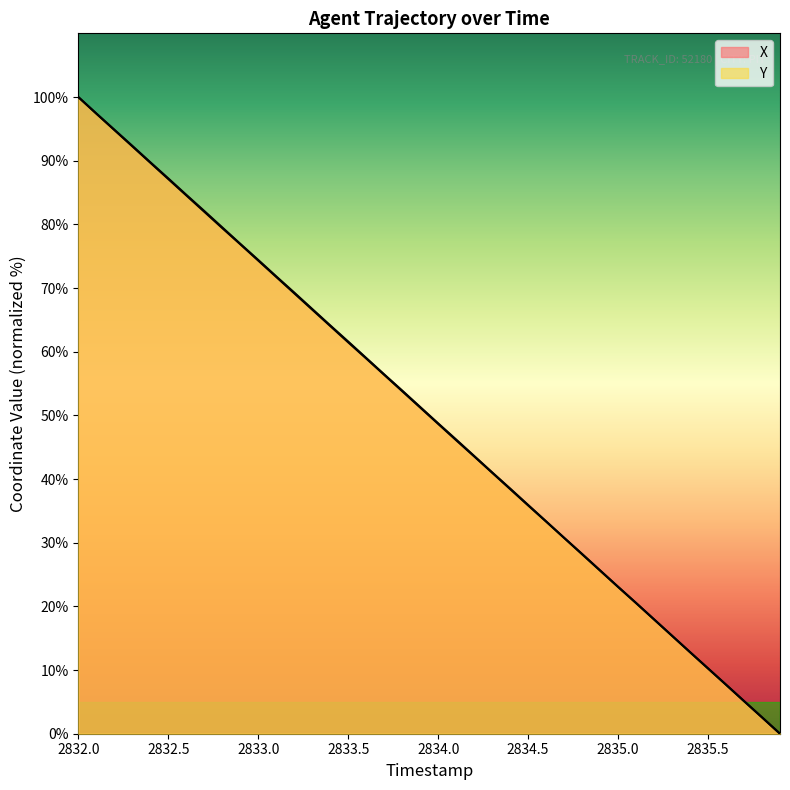

The X series shows 74.3 at 2833.0. True or false?

True